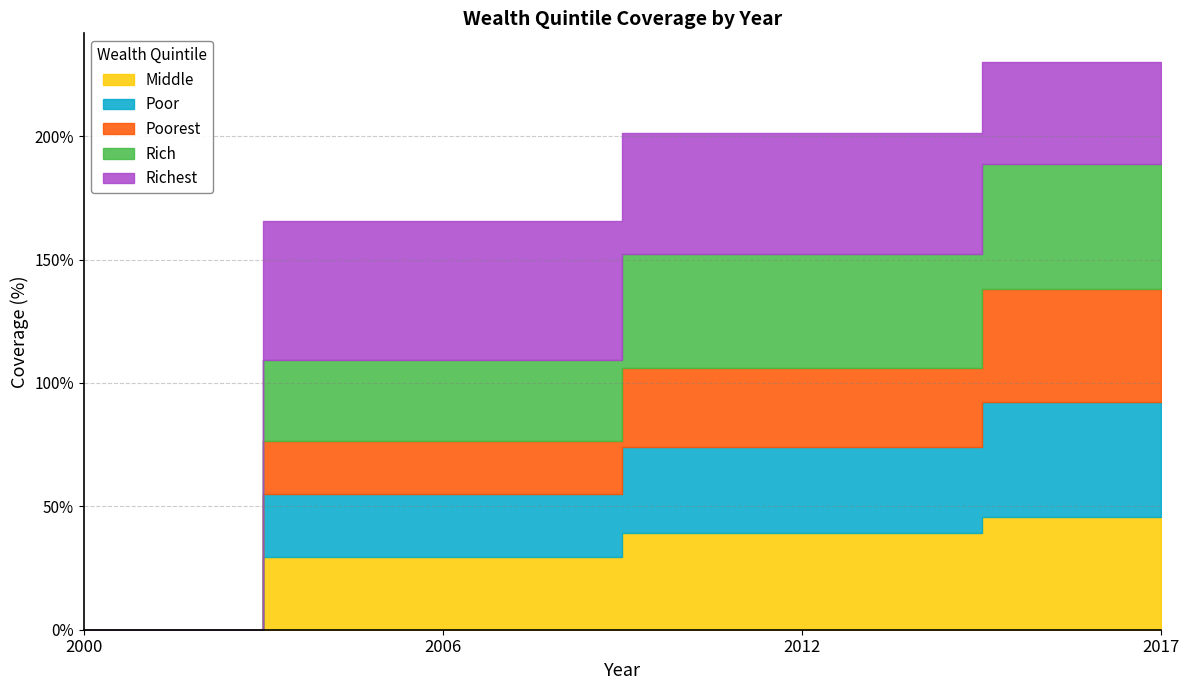

True or false: Richest and Poorest intersect in this chart.

True